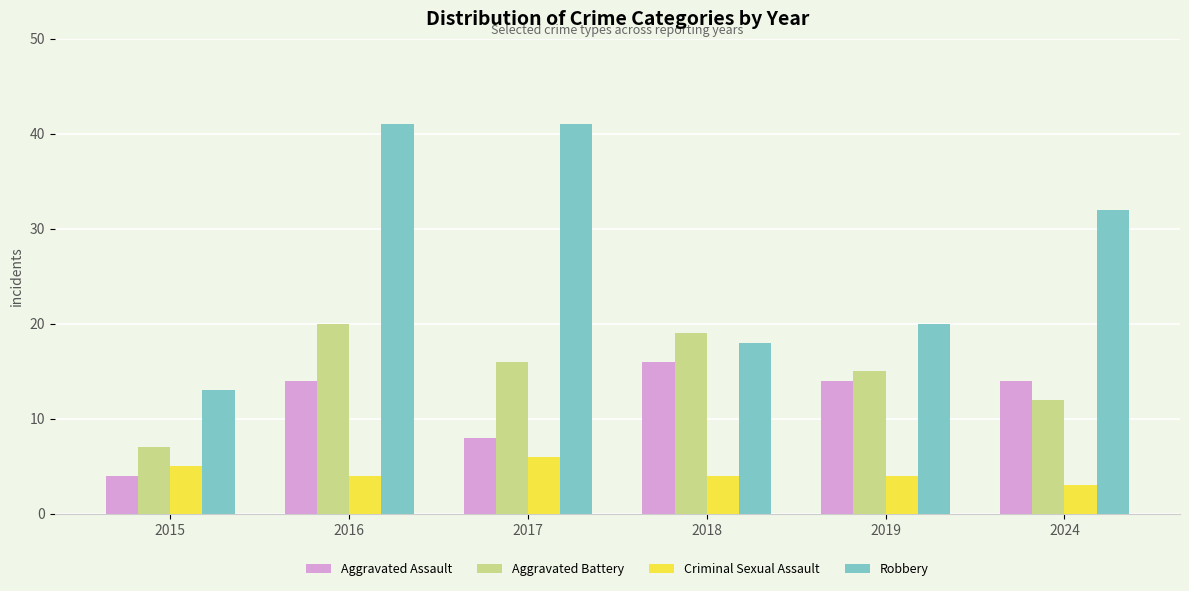

True or false: Aggravated Assault has a value of 14 at 2017.

False